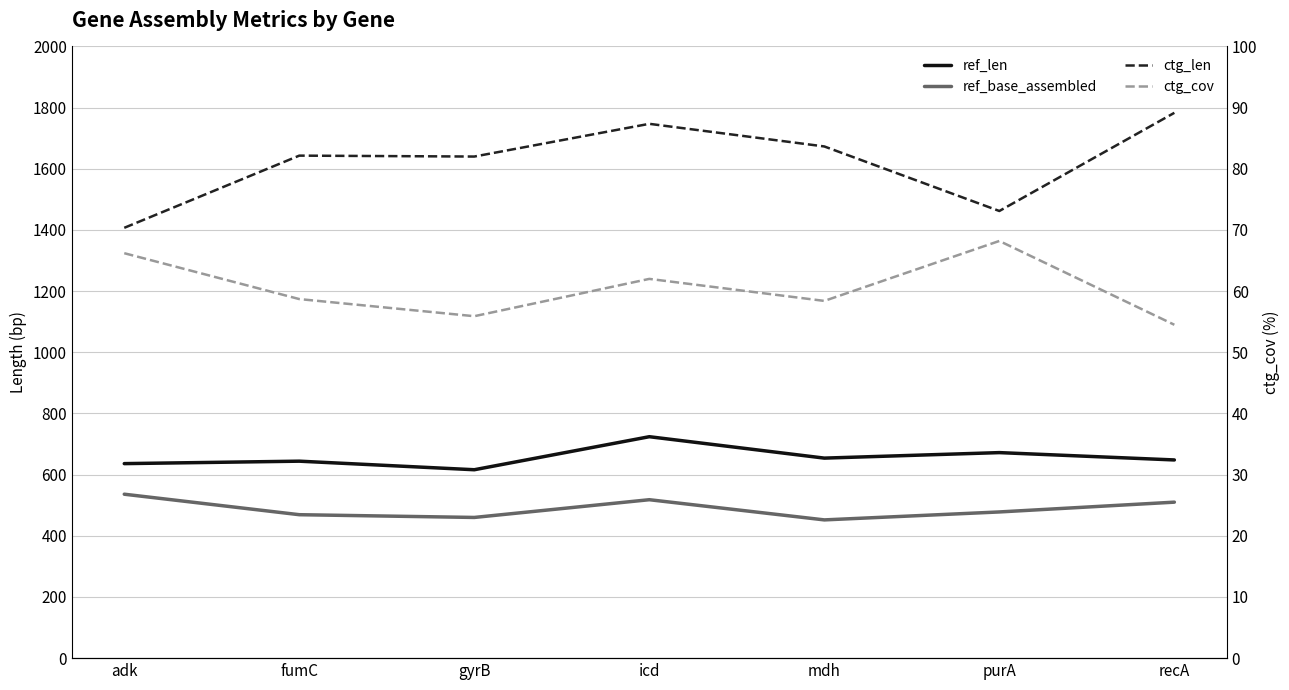

What is the approximate value of ctg_len at mdh?

1673.0